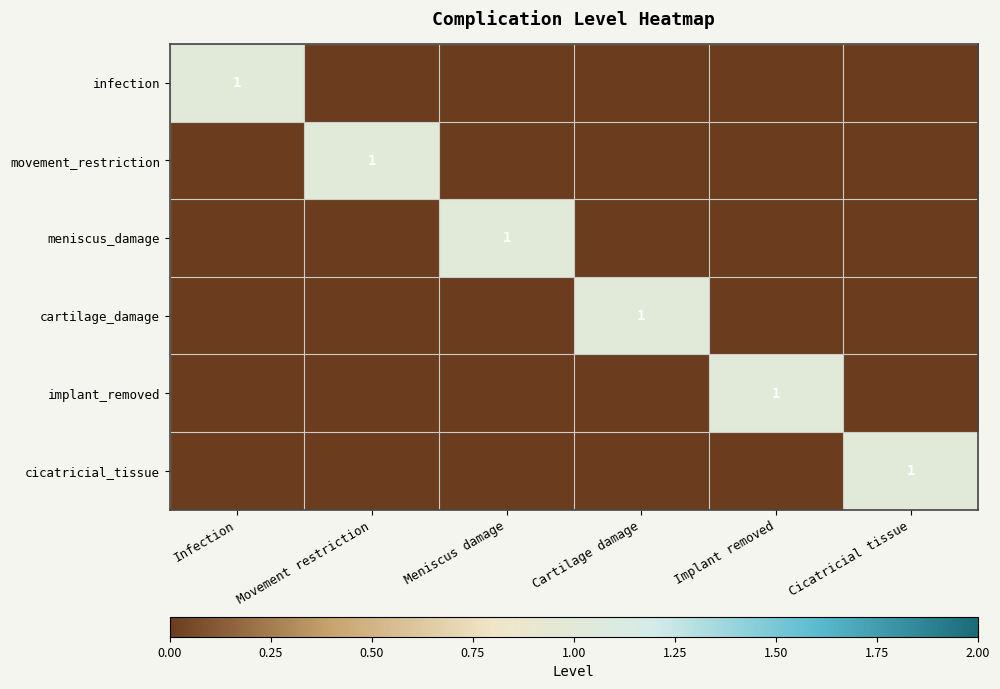

True or false: movement_restriction has a value of 0 at Implant removed.

True